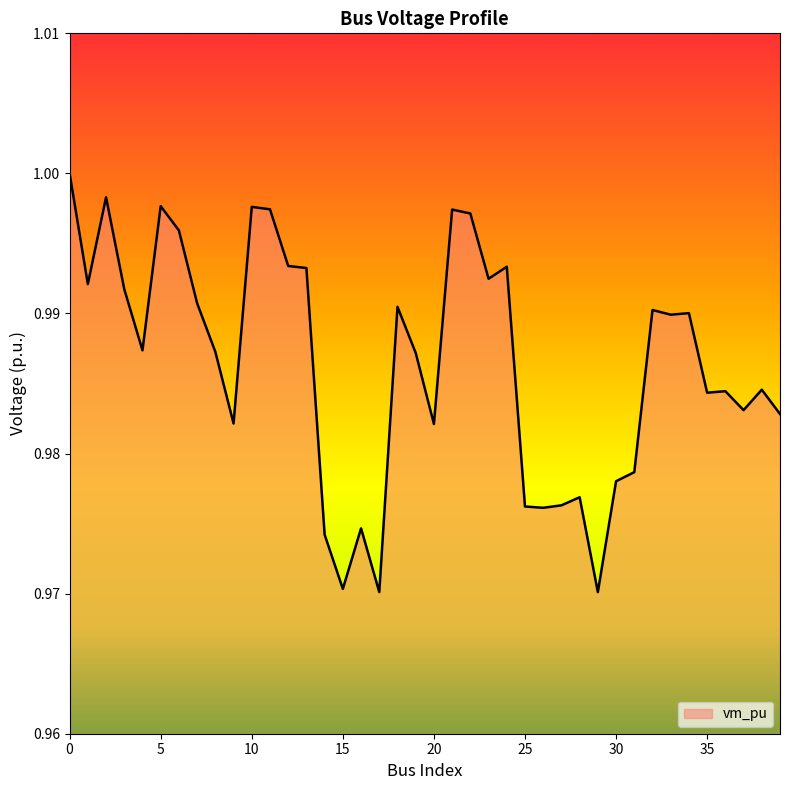

Does the chart display data point markers on the line(s)?

No